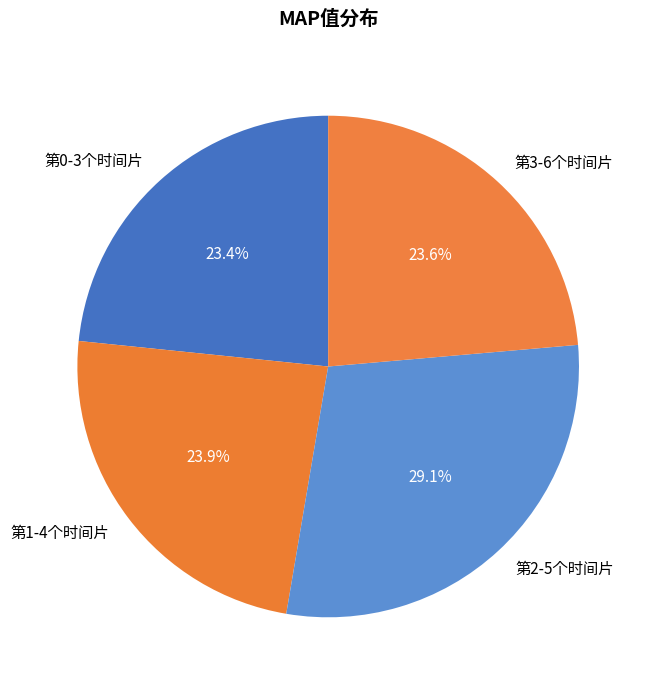

To the nearest percent, what percentage of the pie is 第2-5个时间片?

29%